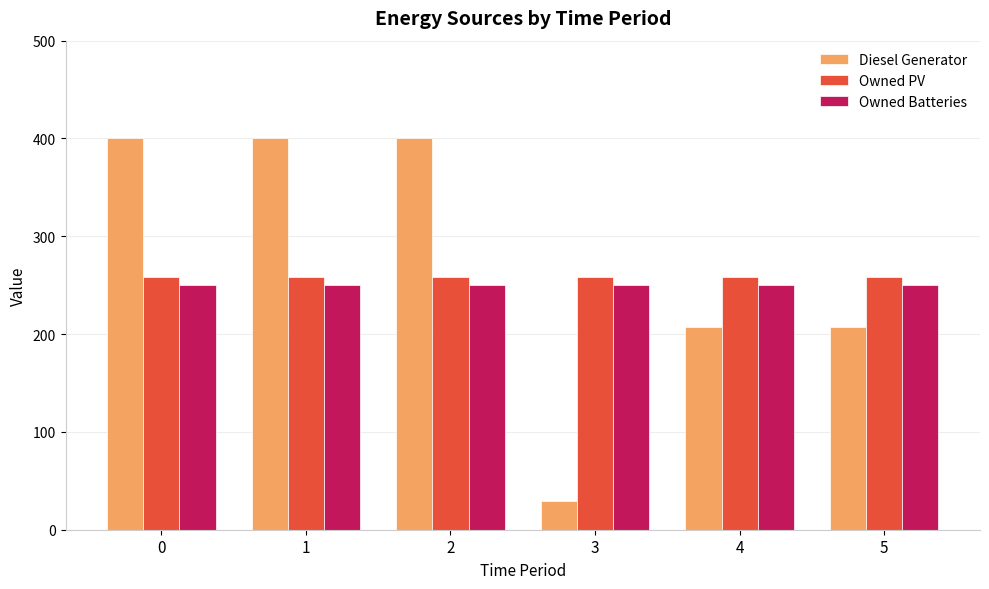

What are all the series names shown in the legend?

Diesel Generator, Owned PV, Owned Batteries